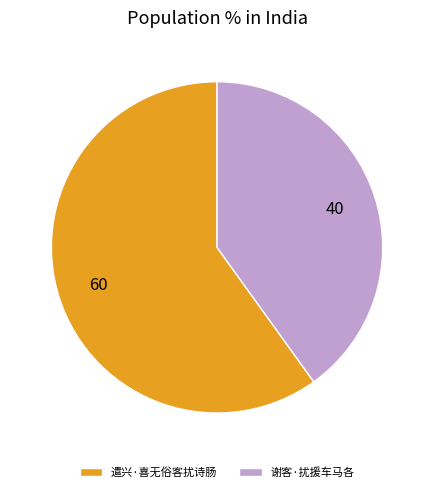

Rank the categories by value from highest to lowest.

遣兴·喜无俗客扰诗肠, 谢客·扰援车马各